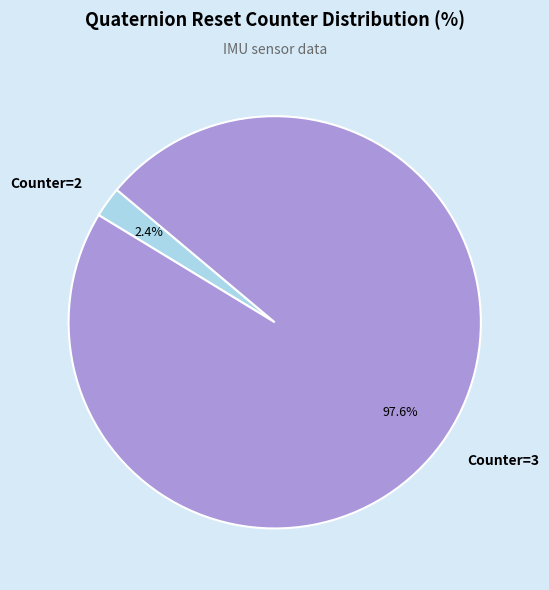

Which slice is the largest?

Counter=3